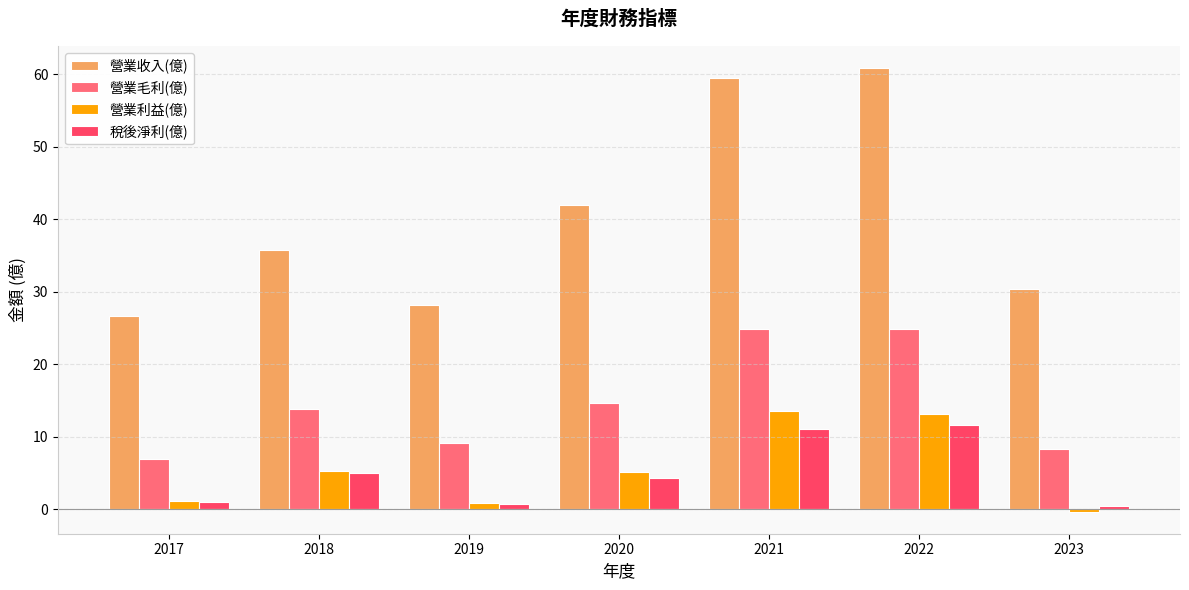

What is the minimum value for 營業收入(億)?

26.6